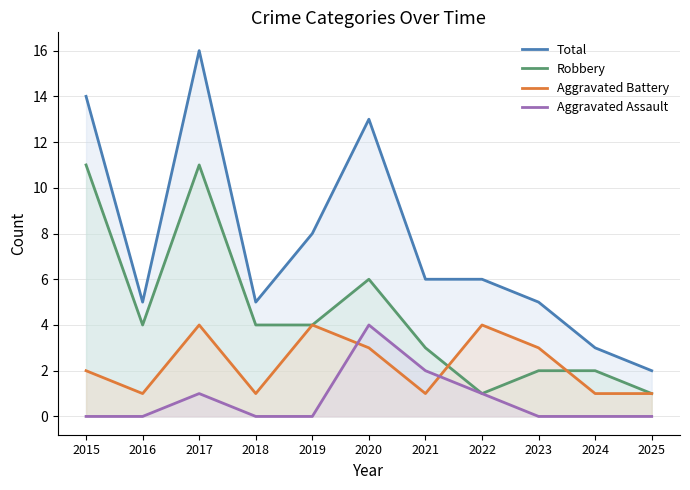

At which category does the chart reach its minimum across all series?

2015